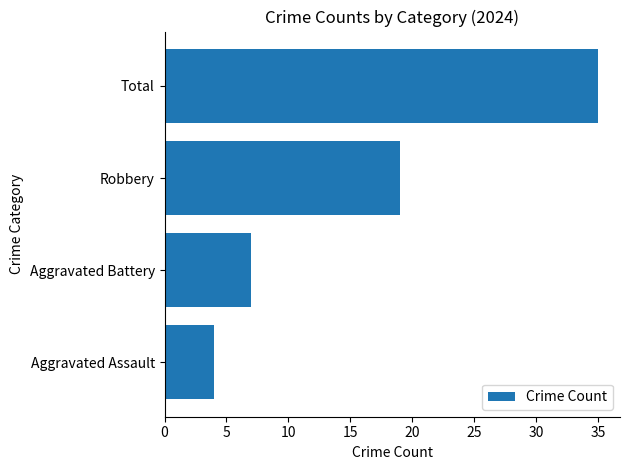

Rank the categories by value from highest to lowest.

Total, Robbery, Aggravated Battery, Aggravated Assault